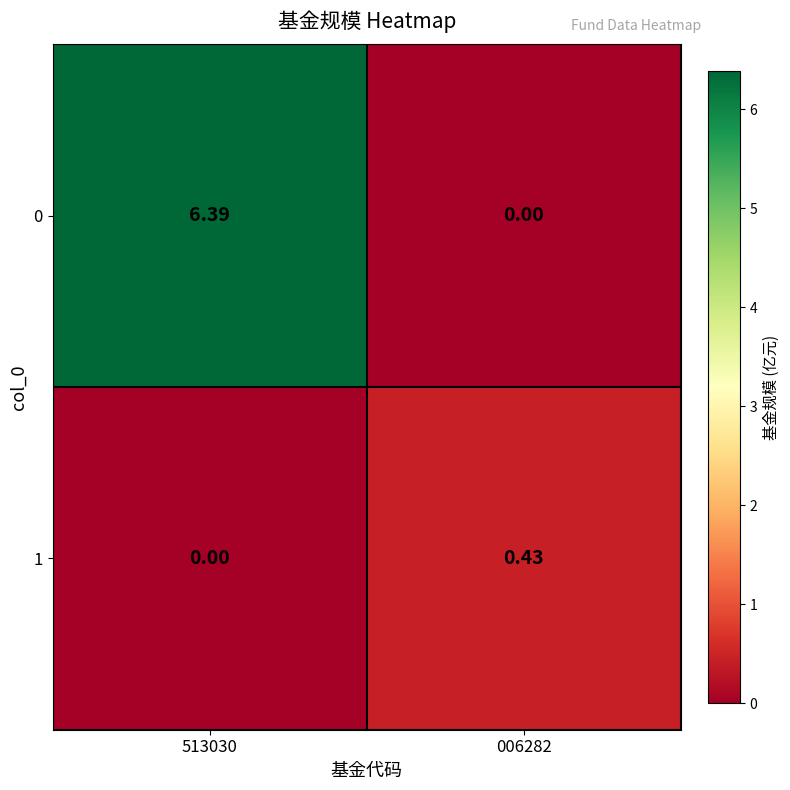

Is the value of 0 at 513030 greater than the value of 1 at 006282?

Yes